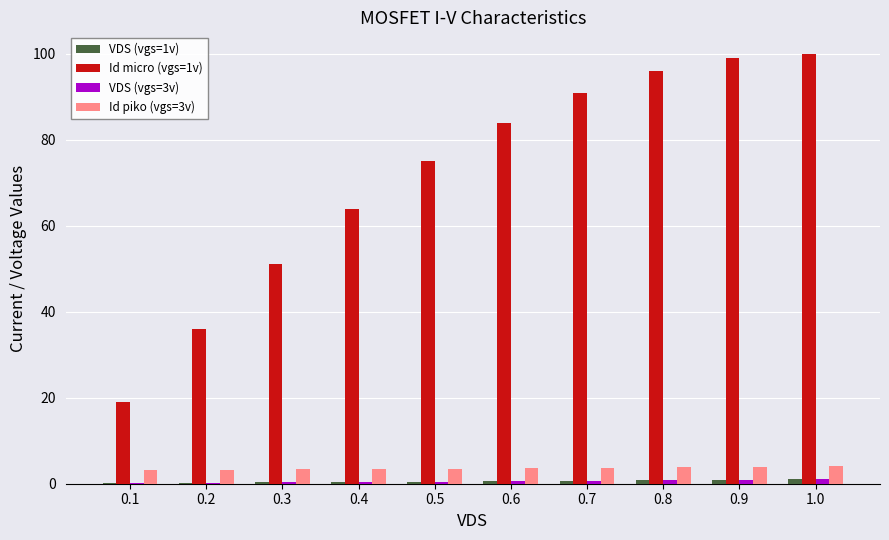

True or false: Id micro (vgs=1v) has a value of 64.0 at 0.4.

True